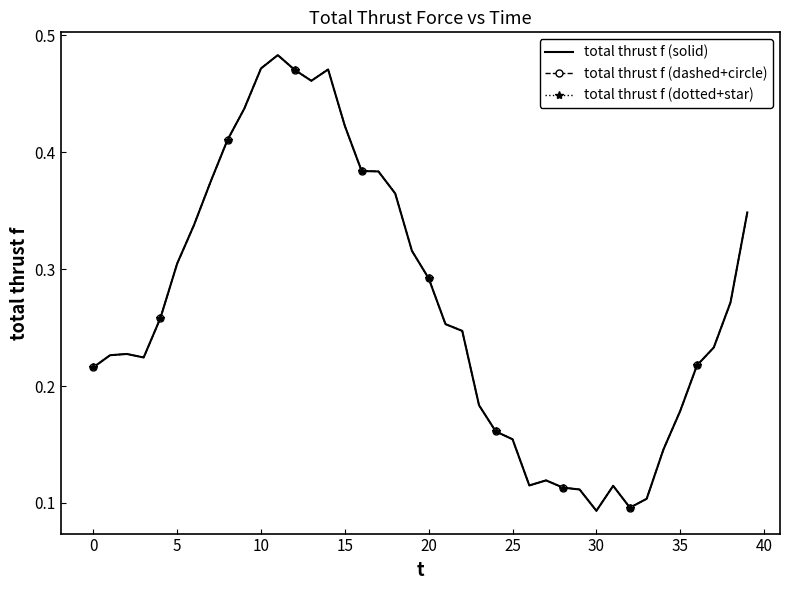

At which category does the chart reach its peak across all series?

11